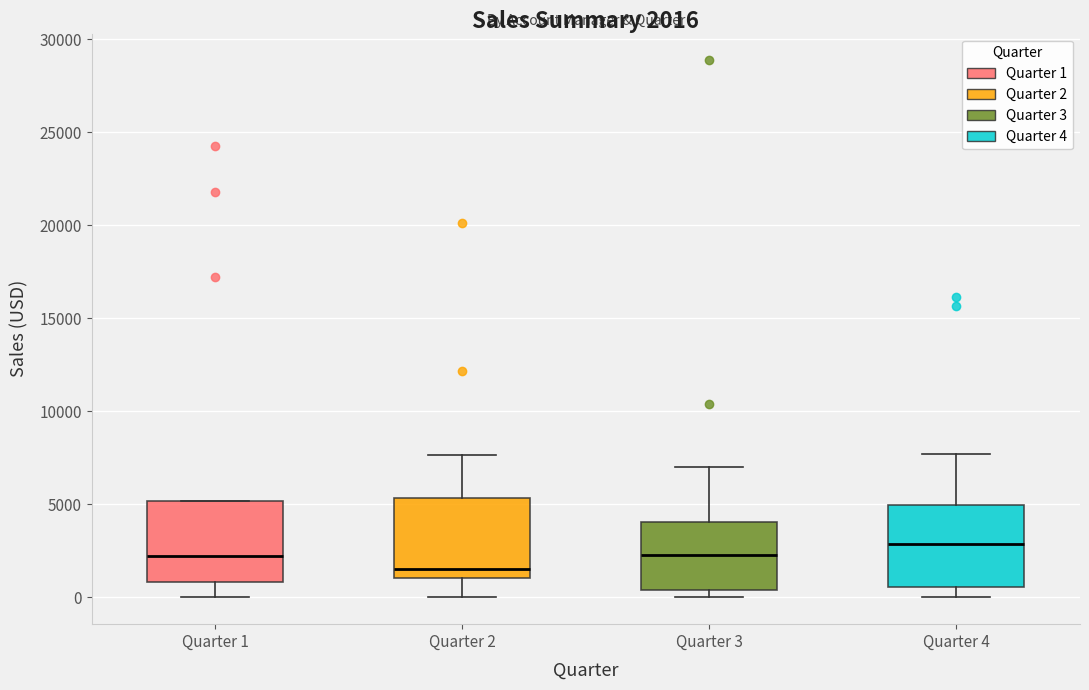

Which box's median line is the highest?

Quarter 4